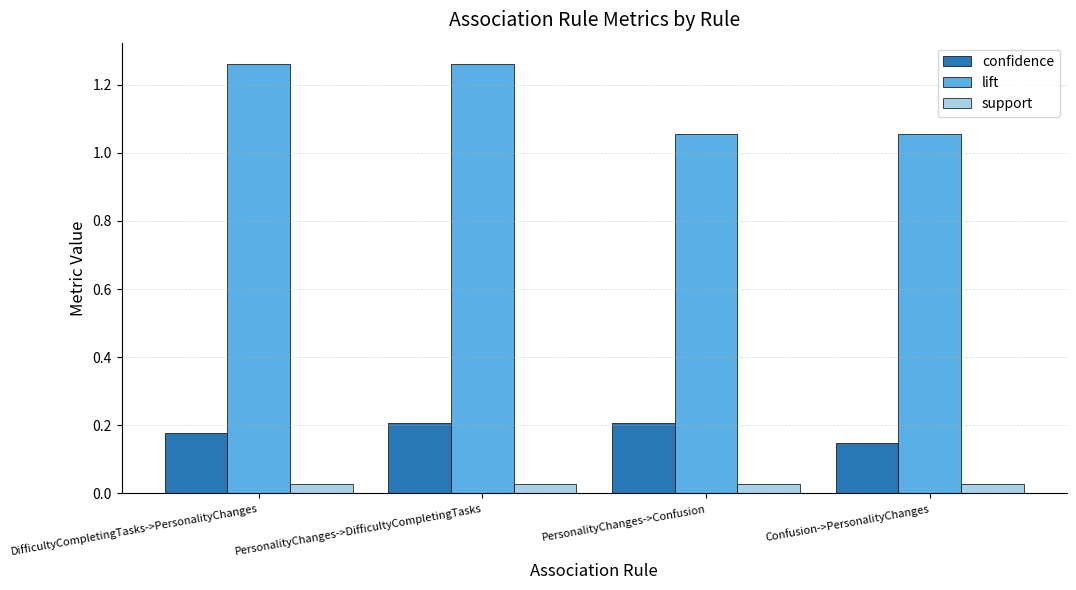

The value of confidence at DifficultyCompletingTasks->PersonalityChanges is 0.0. True or false?

False